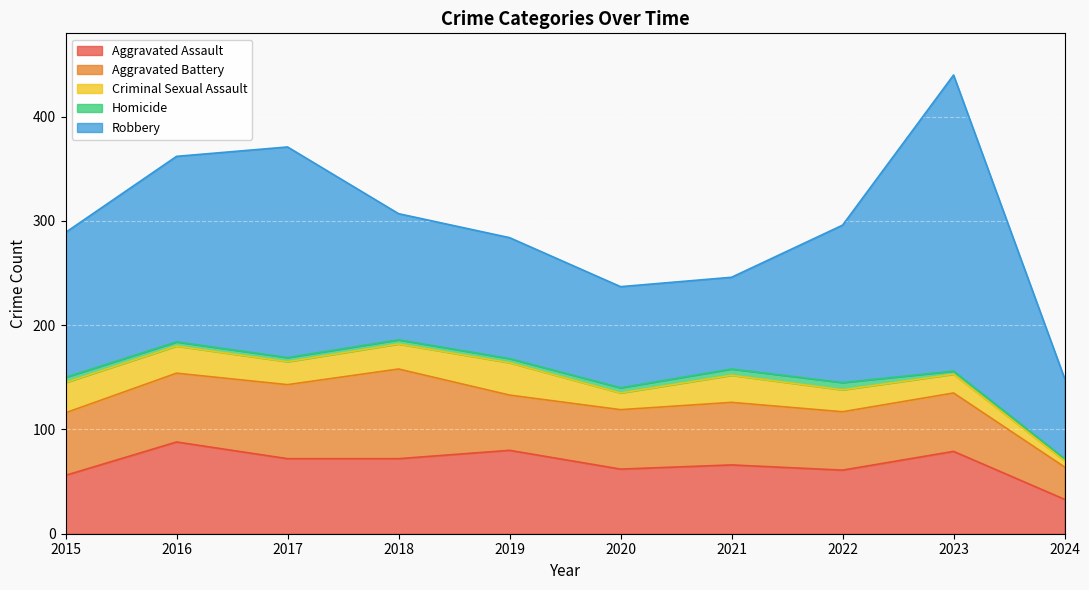

At which label is Robbery closest to 180?

2016